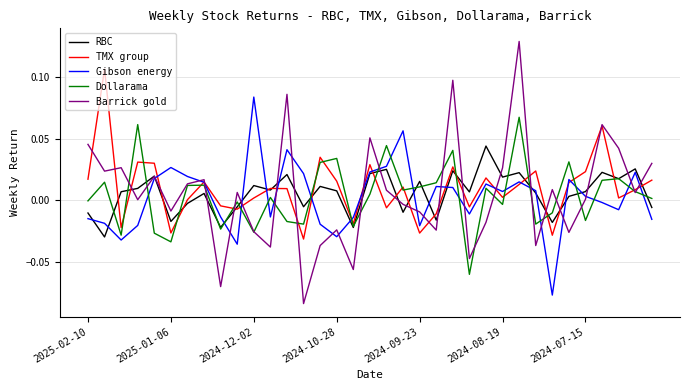

Which series has the widest spread of values?

Barrick gold